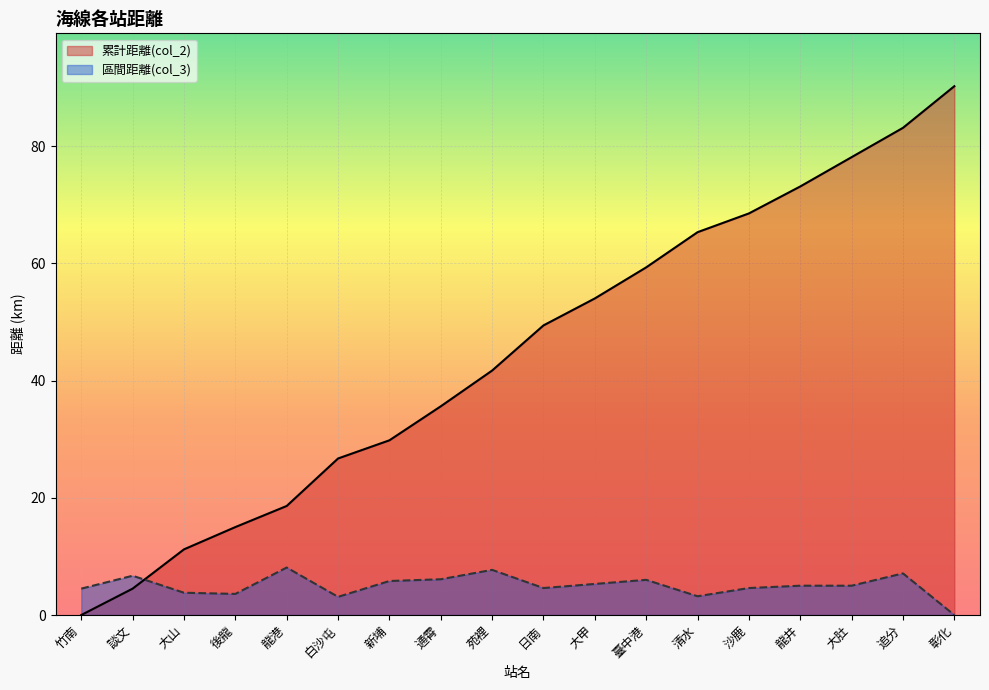

List the series in order of their overall mean, lowest first.

區間距離(col_3), 累計距離(col_2)